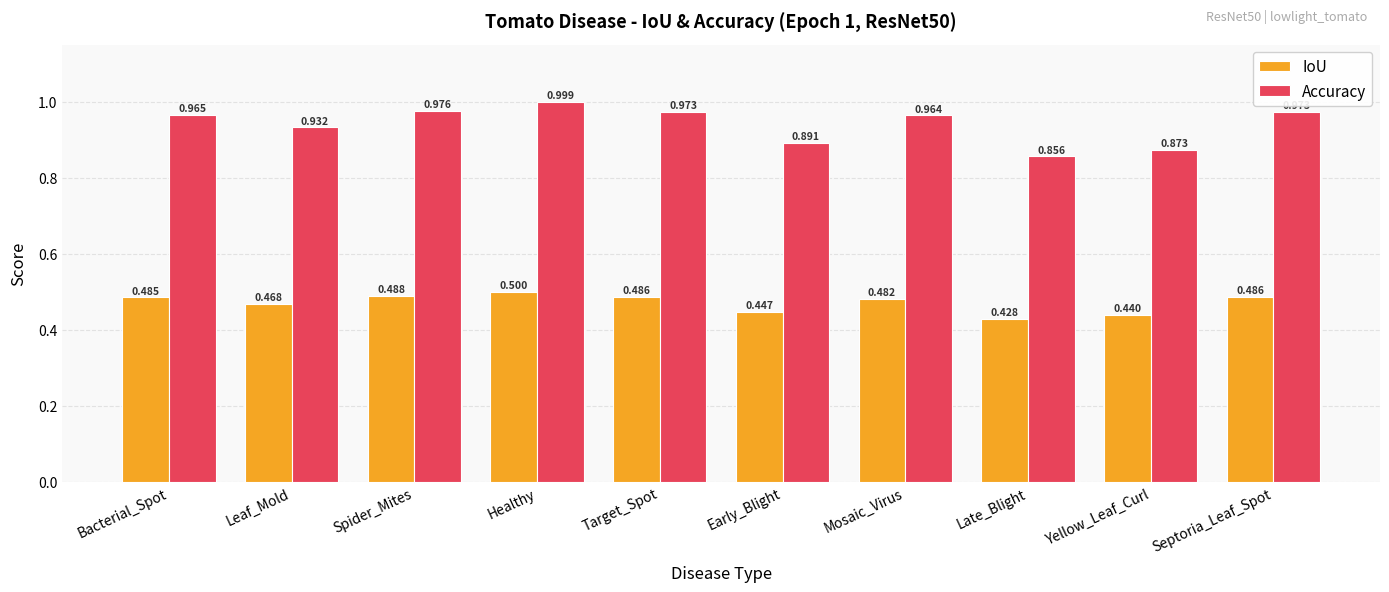

What is the sum of all Accuracy values?

9.4